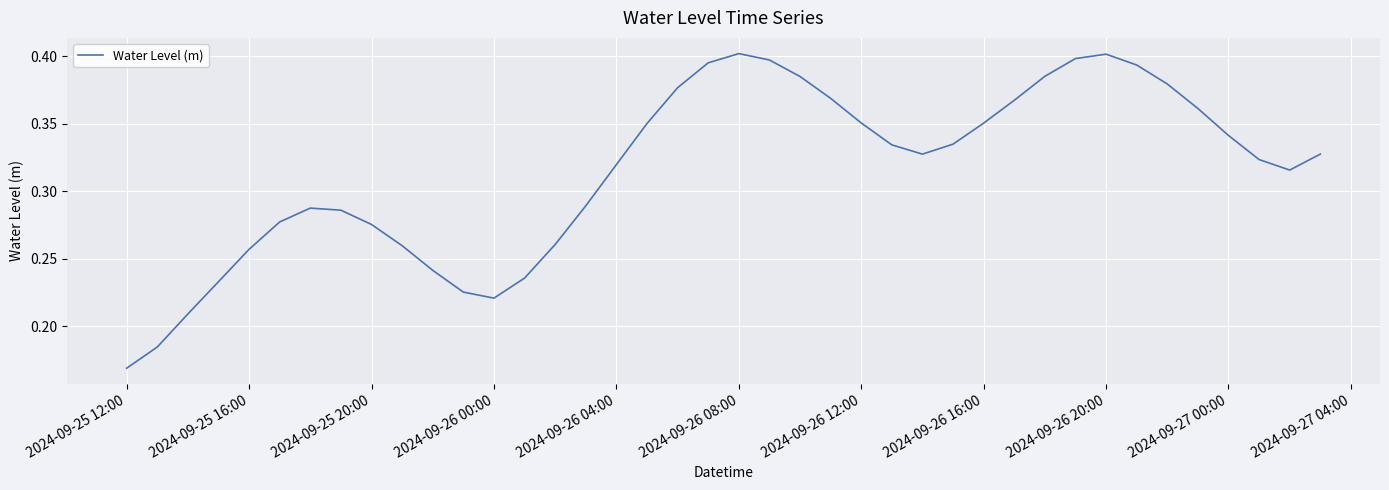

Does the chart display data point markers on the line(s)?

No